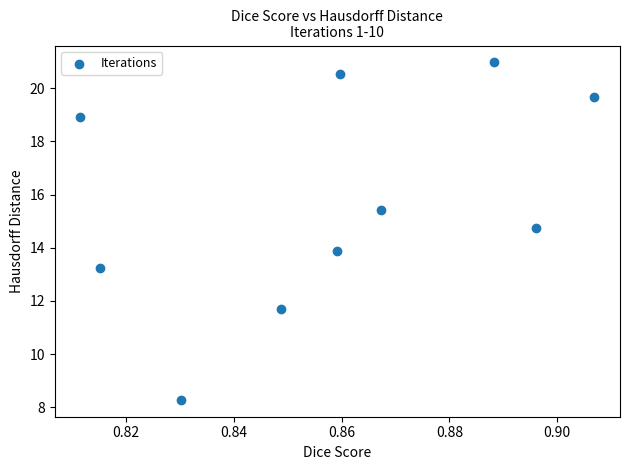

What is the average X value?

0.9